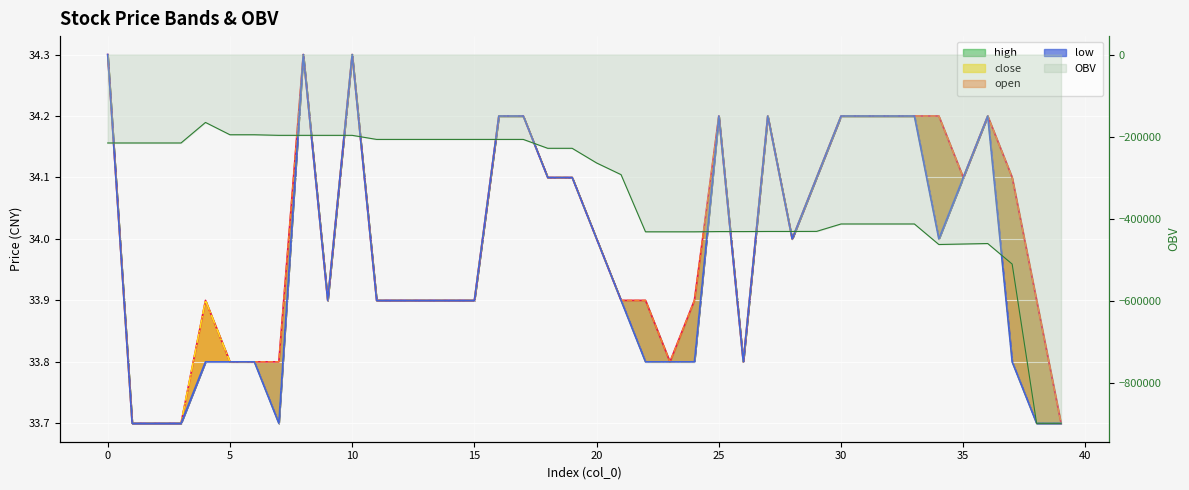

How many values in the open series exceed 34?

18